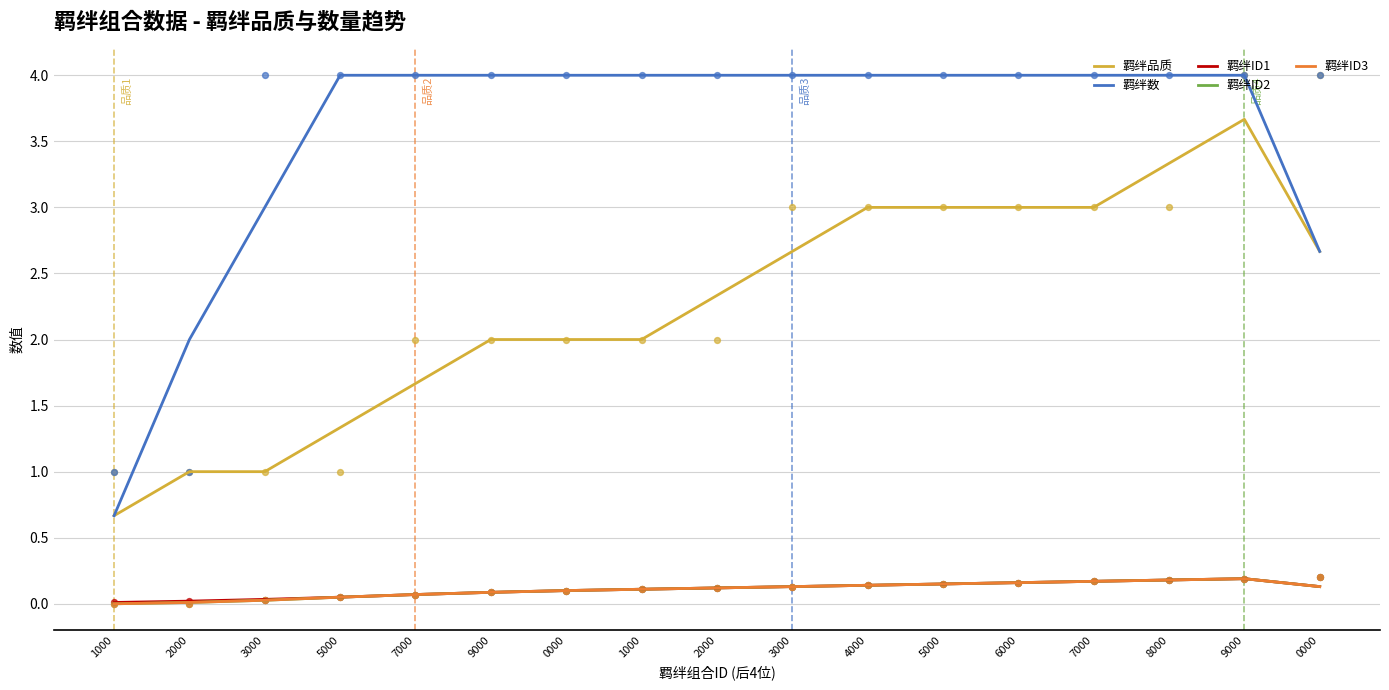

What is the total value across all series at 9000?

6.3